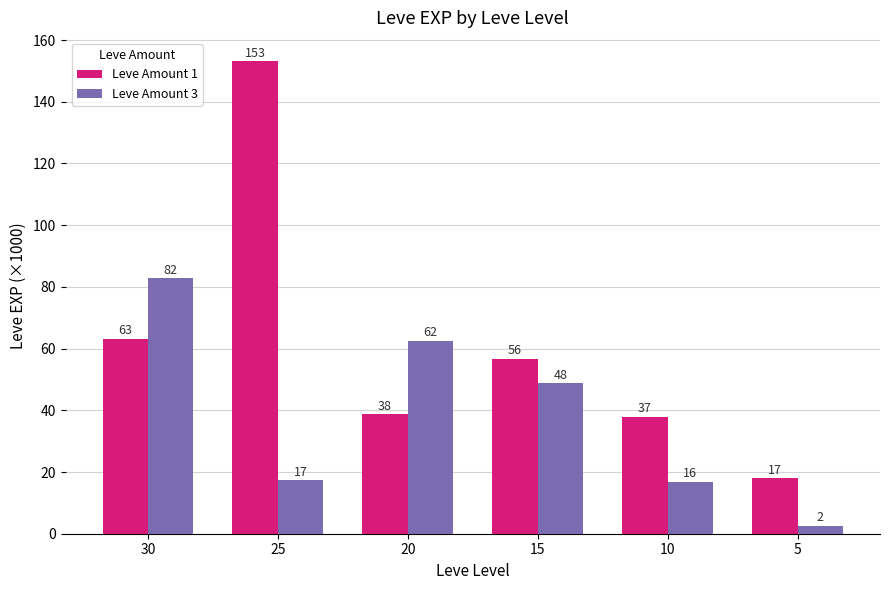

How many bars are there in total?

12